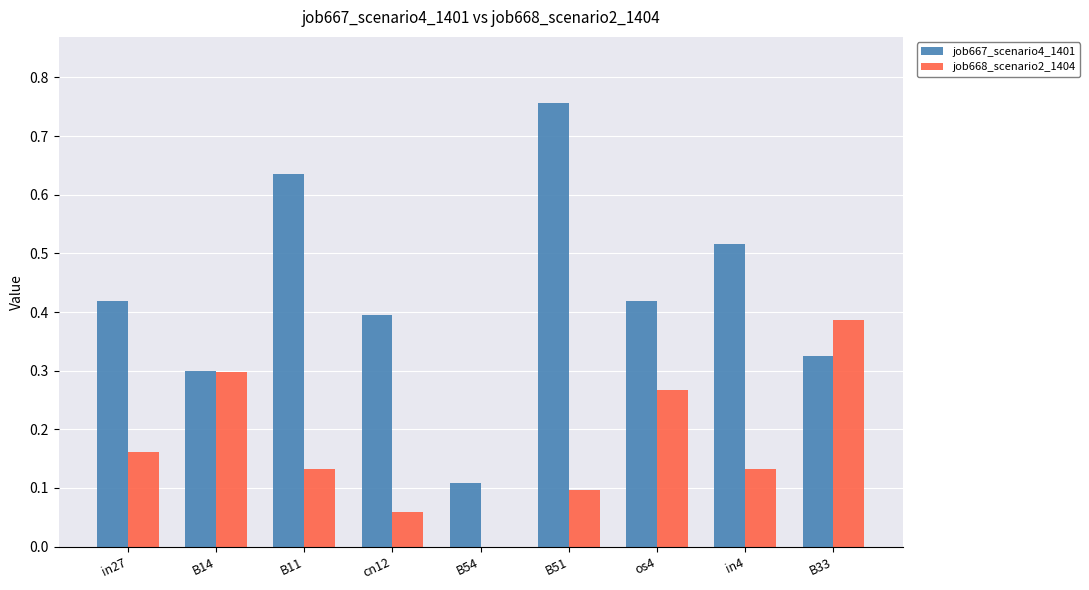

Which series changed the most between B54 and B51?

job667_scenario4_1401